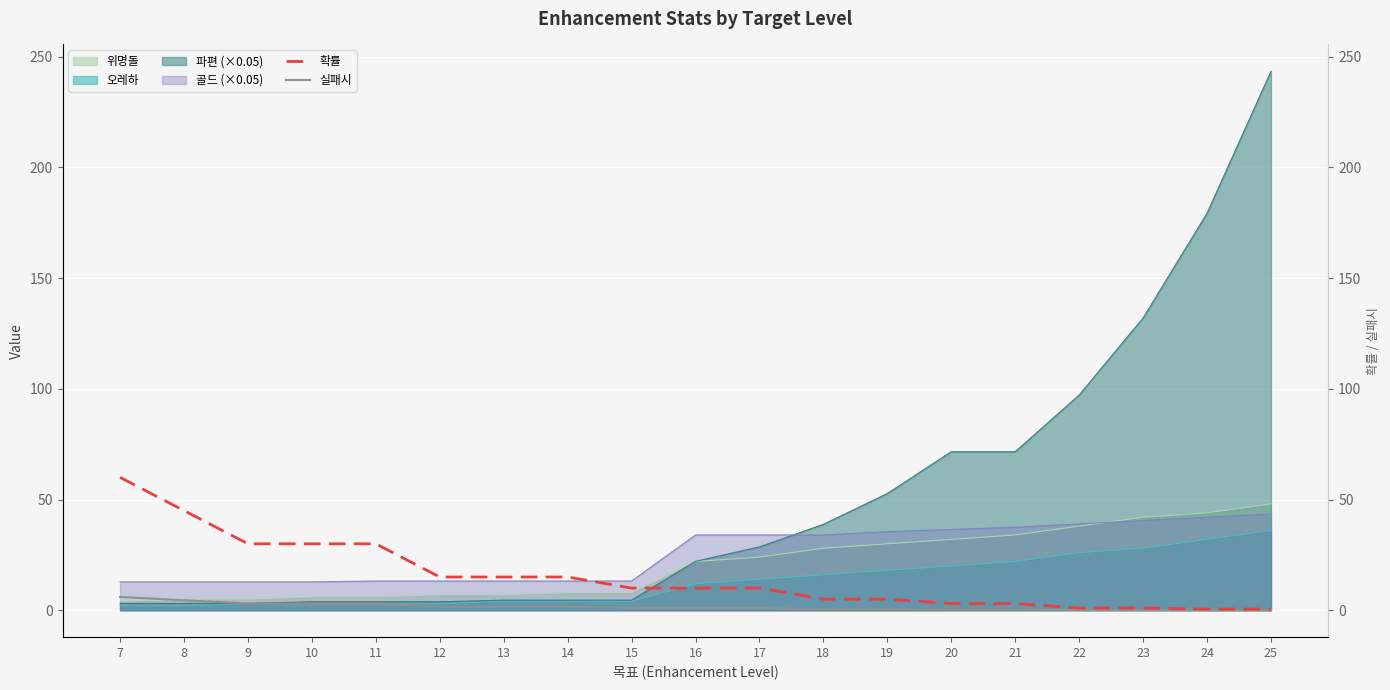

What is the difference between the maximum and minimum values in the 확률 series?

59.5